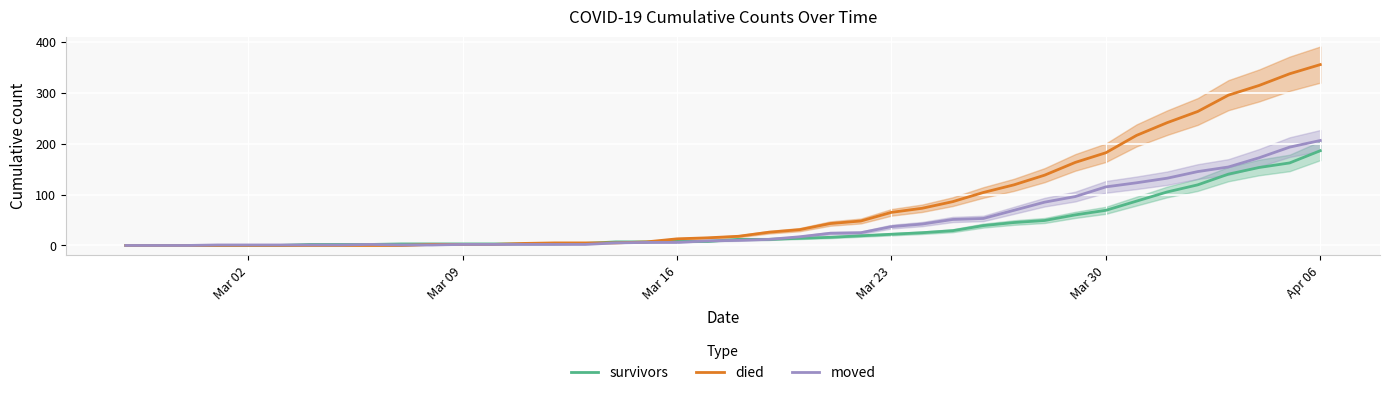

Which series has the widest spread of values?

died